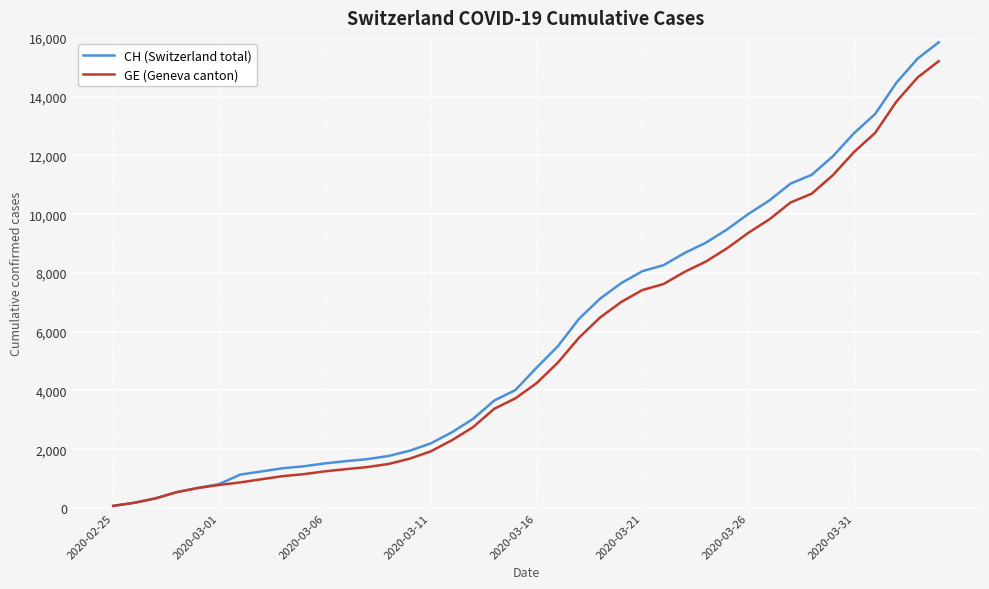

What is the greatest value displayed?

15850